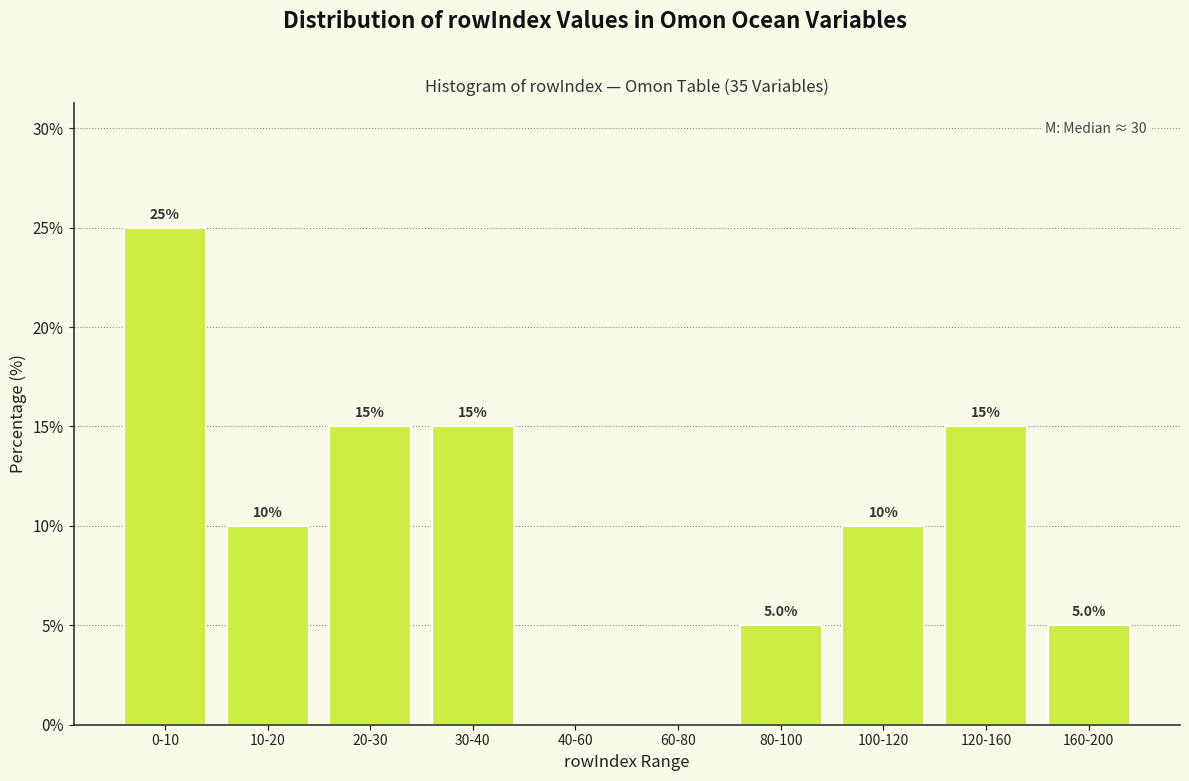

Reading left to right, what are all the values shown in this chart?

0-10=25	10-20=10	20-30=15	30-40=15	40-60=0	60-80=0	80-100=5	100-120=10	120-160=15	160-200=5